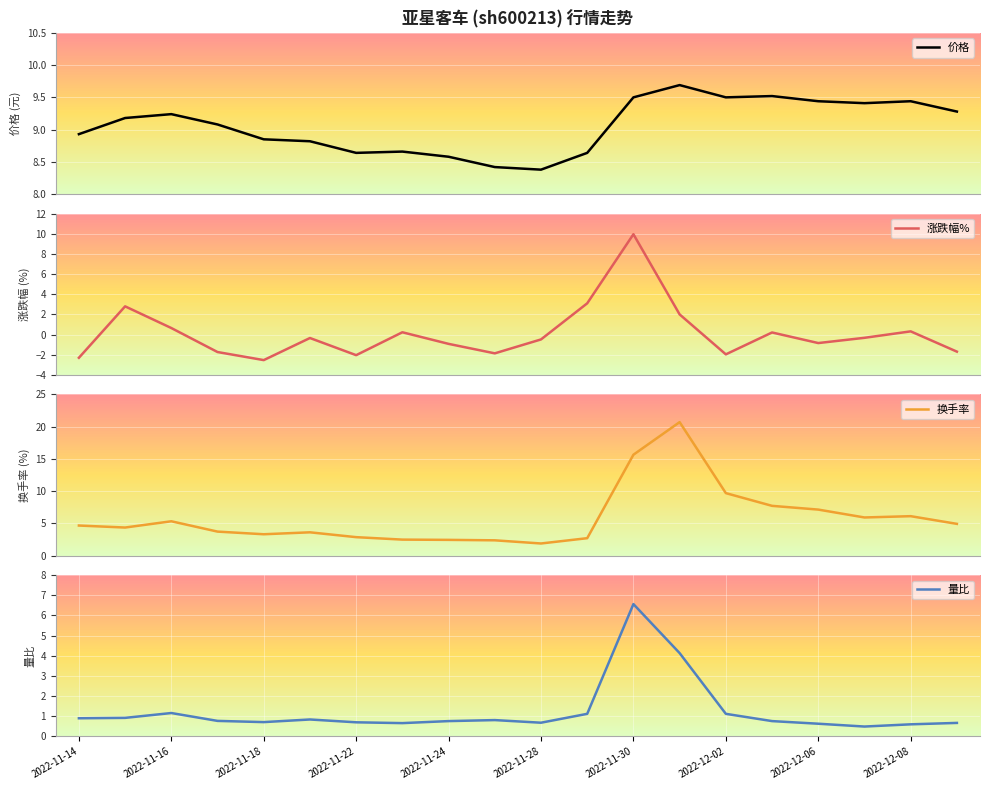

At how many categories does at least one series exceed 6?

20